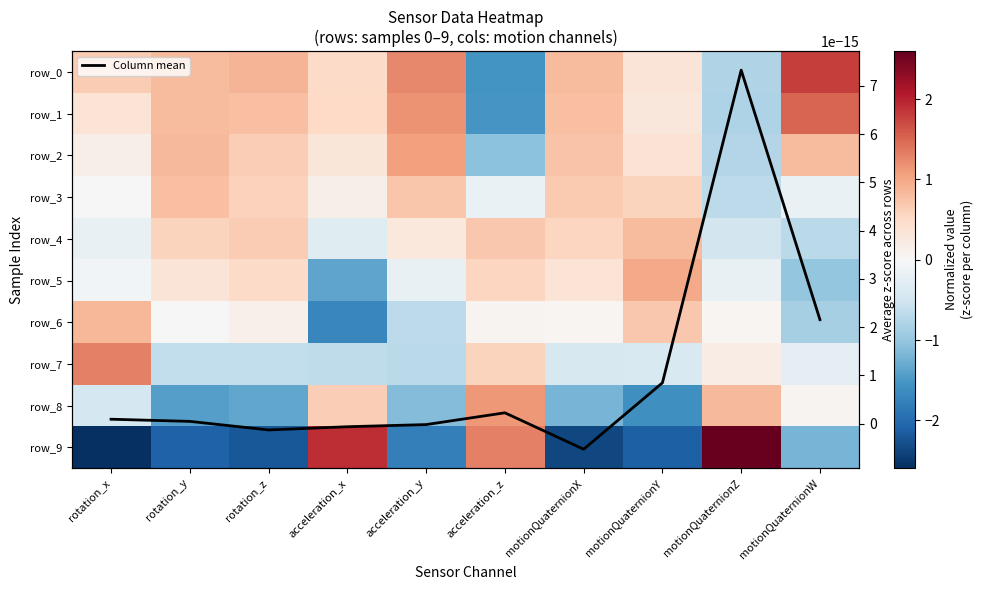

What is the greatest value displayed?

2.6